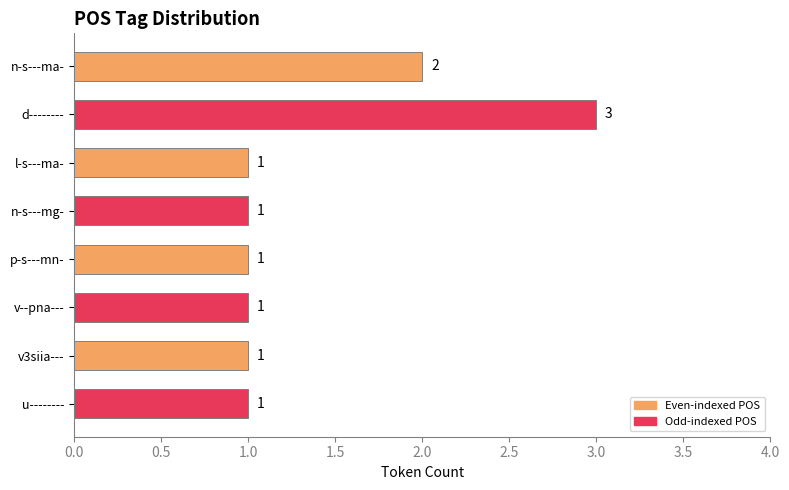

The chart shows a value of 2 at n-s---mg-. True or false?

False